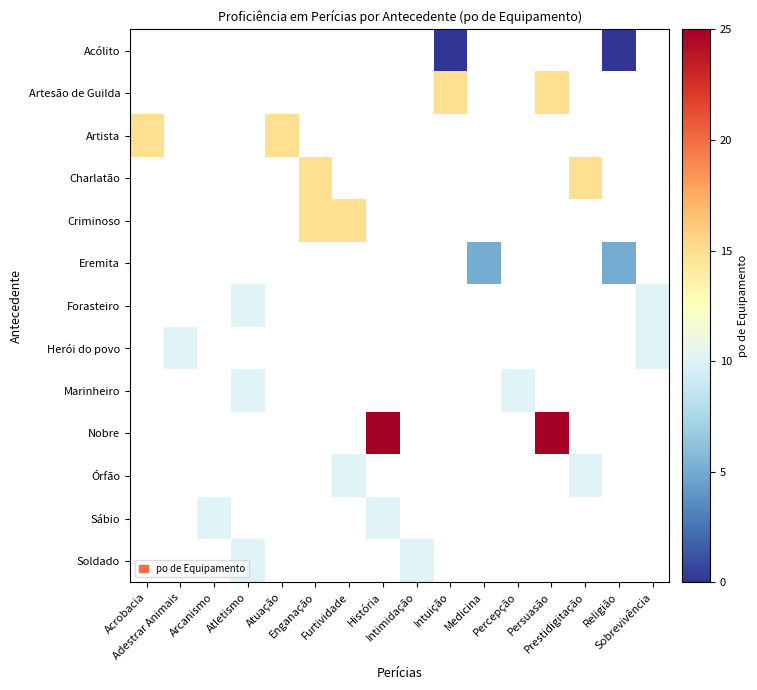

Which has a higher value, Furtividade or Persuasão?

Persuasão